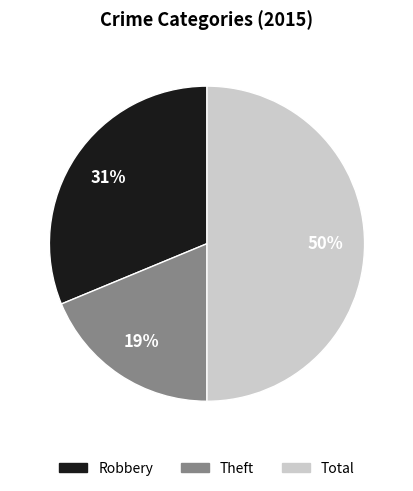

Is it true that Total is 50% of the pie?

True